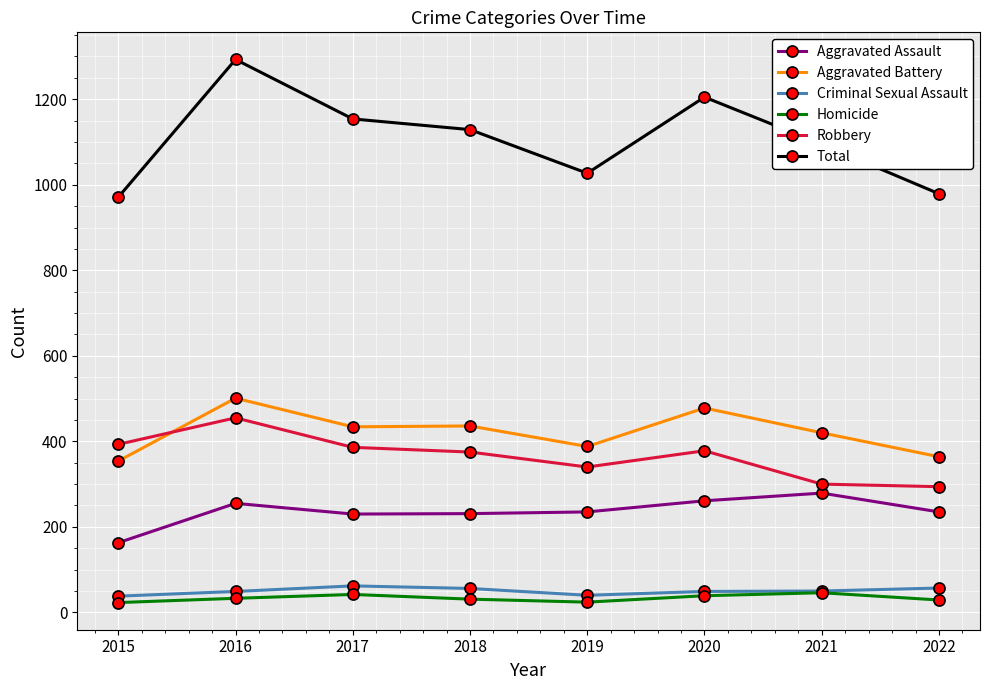

Between 2019 and 2020, which series saw the biggest shift?

Total